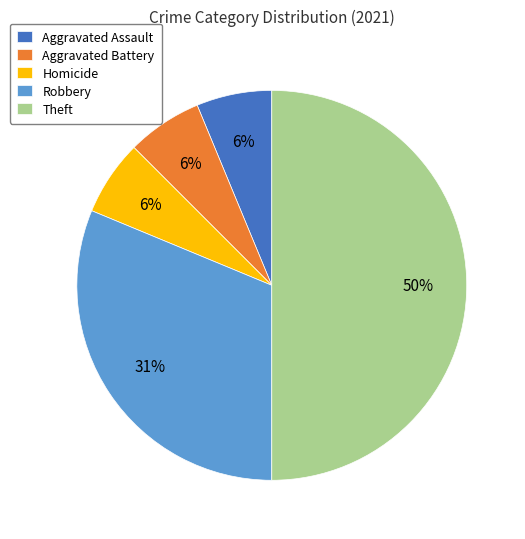

Does Homicide account for over 50% of the chart?

No